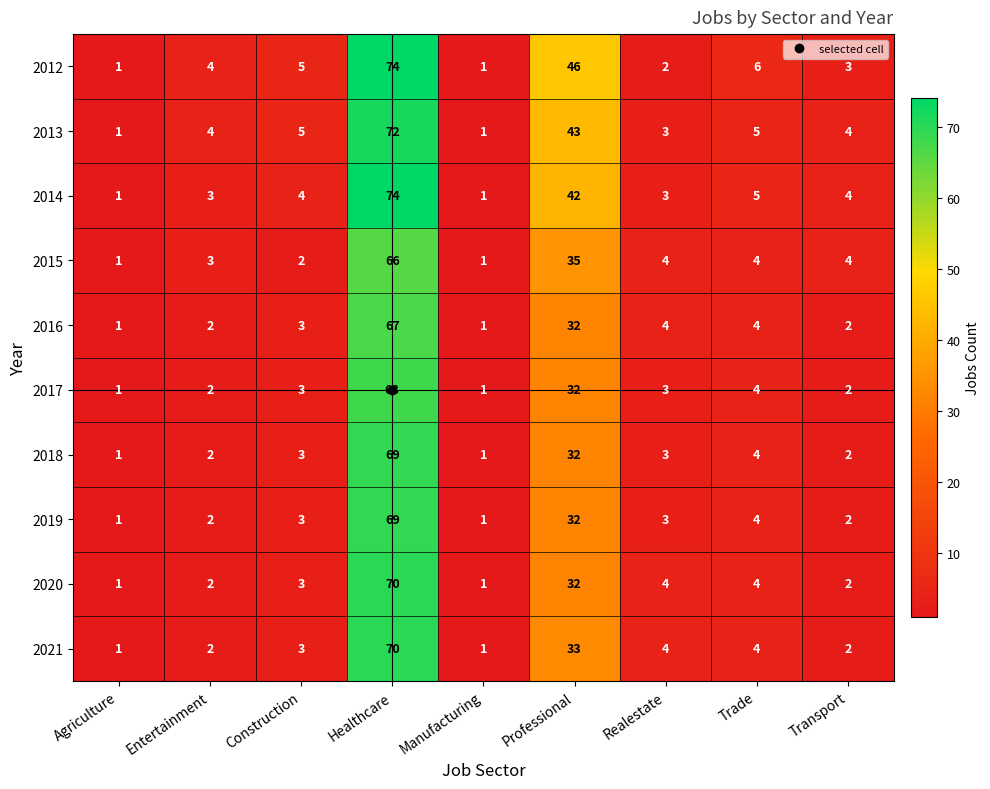

How many data points does each series have?

9